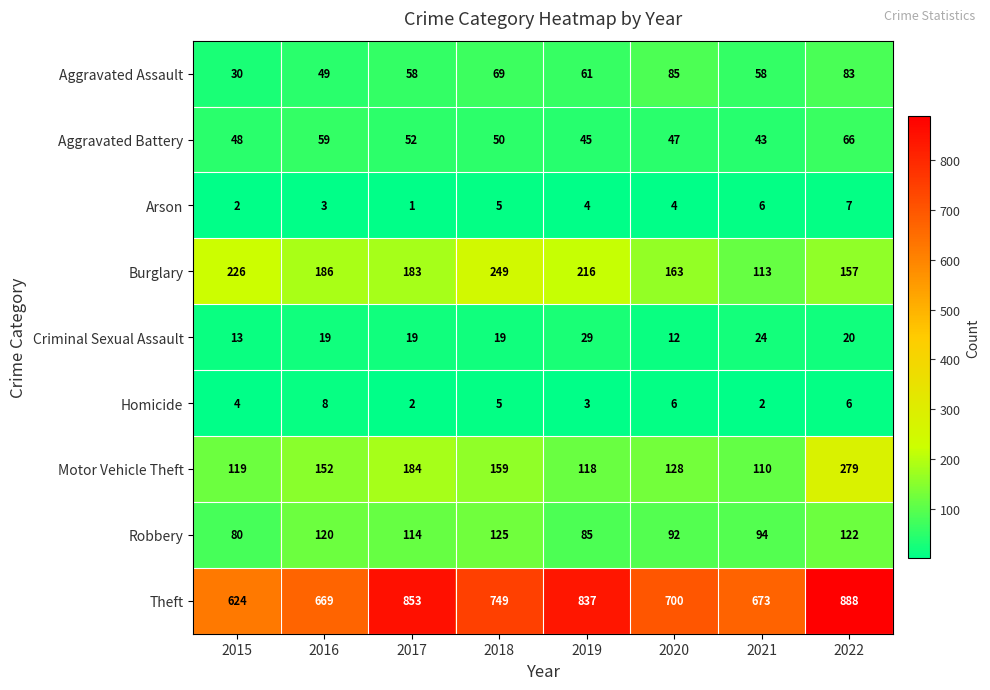

Rank the series at 2020 from lowest to highest value.

Arson, Homicide, Criminal Sexual Assault, Aggravated Battery, Aggravated Assault, Robbery, Motor Vehicle Theft, Burglary, Theft